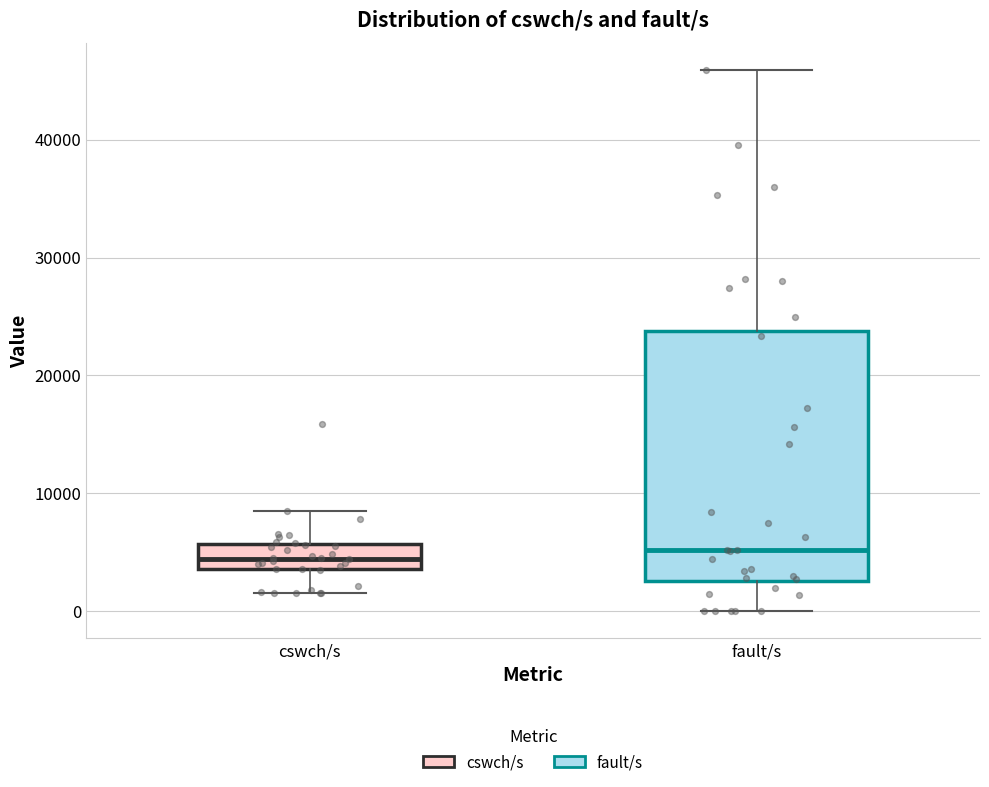

Comparing the boxes themselves (not the whiskers), which one is the tallest?

fault/s